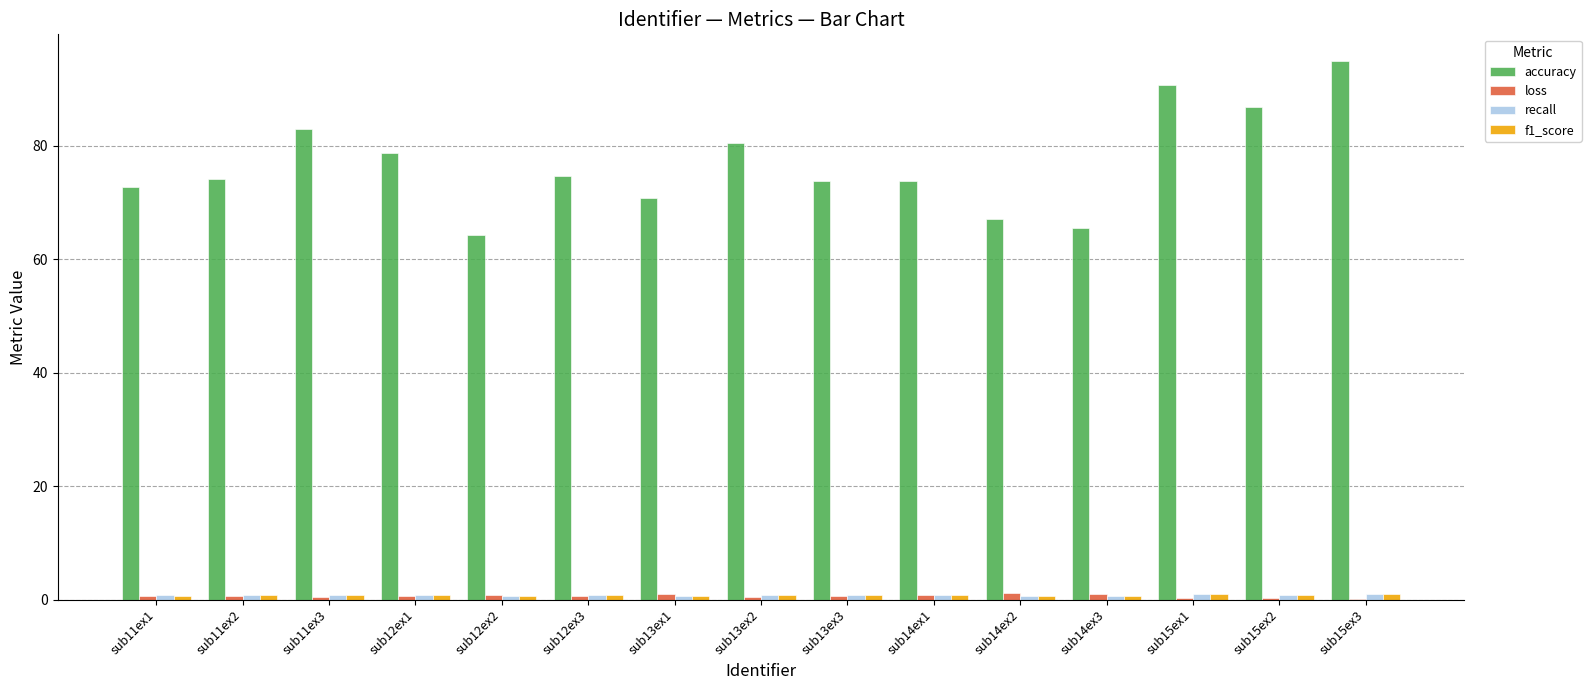

Does the chart contain stacked bars?

No